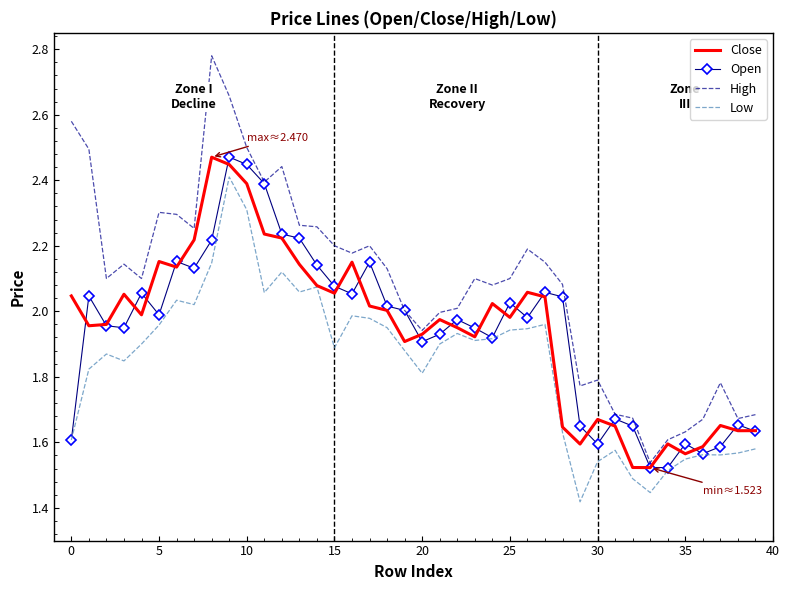

Which series has the largest total across all categories?

High